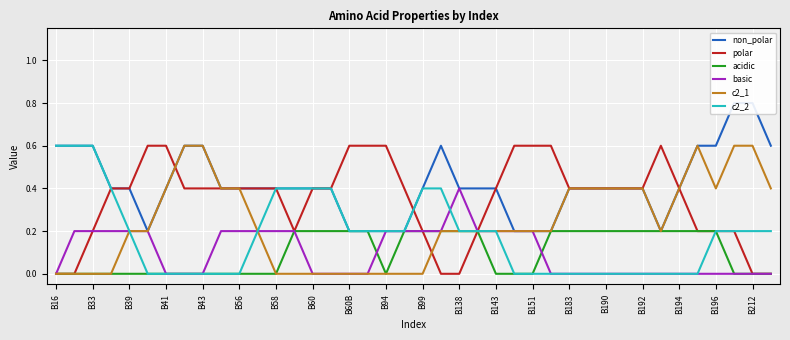

What are all the series names shown in the legend?

non_polar, polar, acidic, basic, c2_1, c2_2